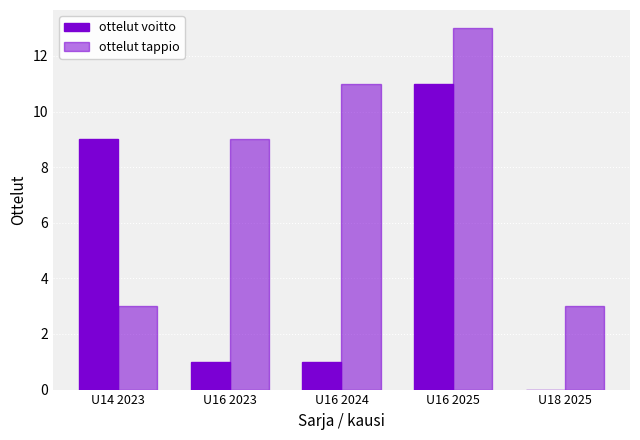

Which label corresponds to the smallest value in the chart?

U18 2025